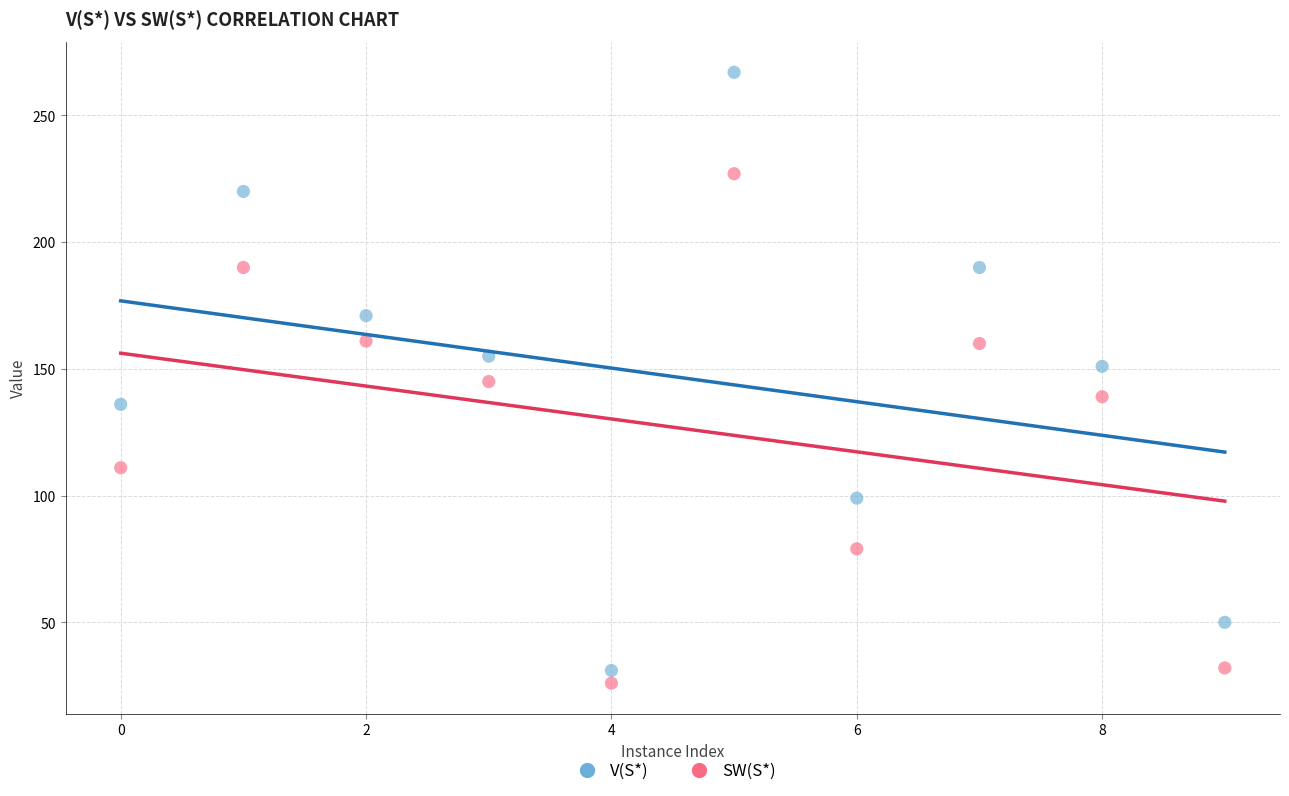

Which series has the largest Y range (max minus min)?

V(S*)